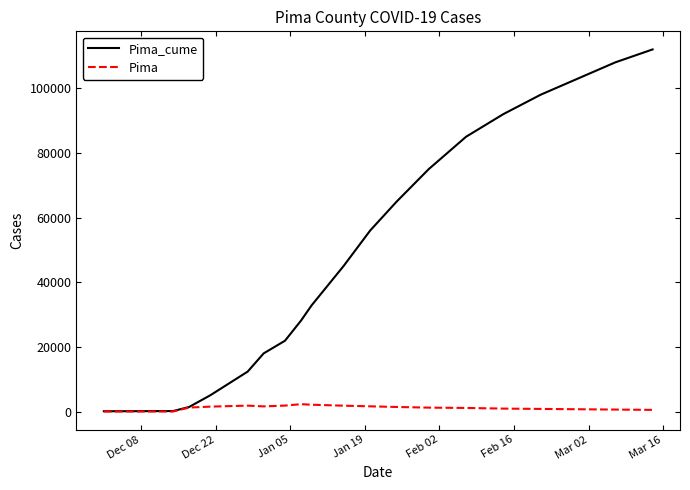

Rank the series by their average value, from lowest to highest.

Pima, Pima_cume